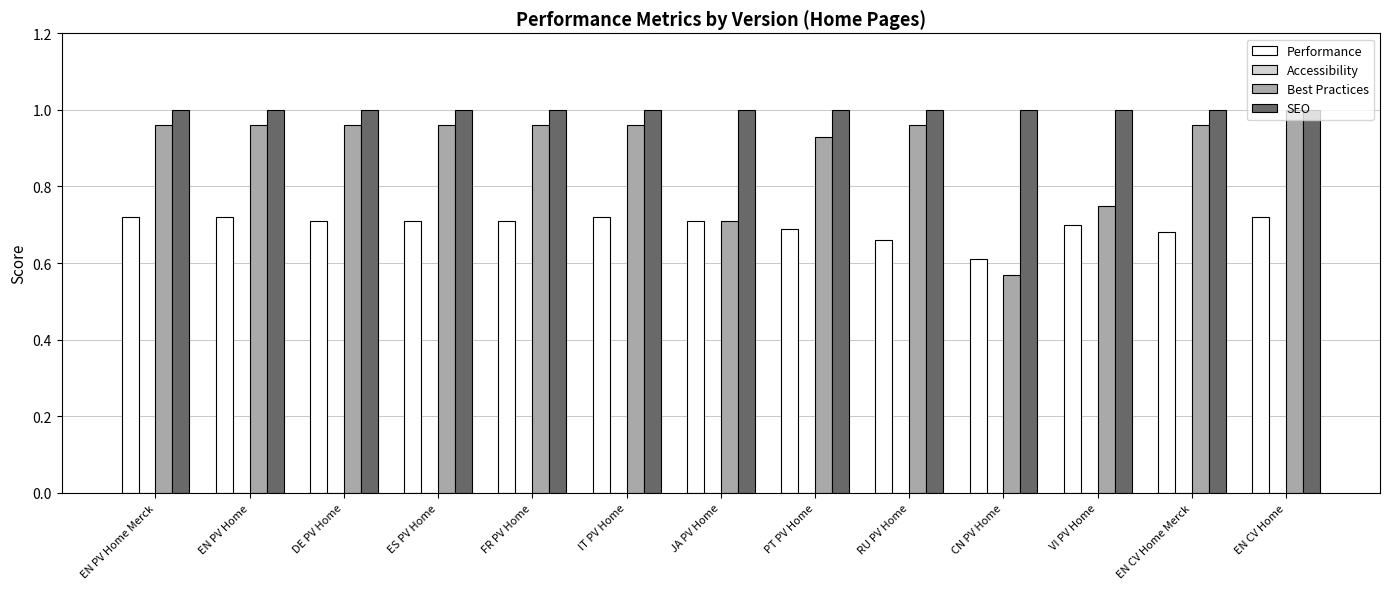

At how many categories does at least one series exceed 0?

13